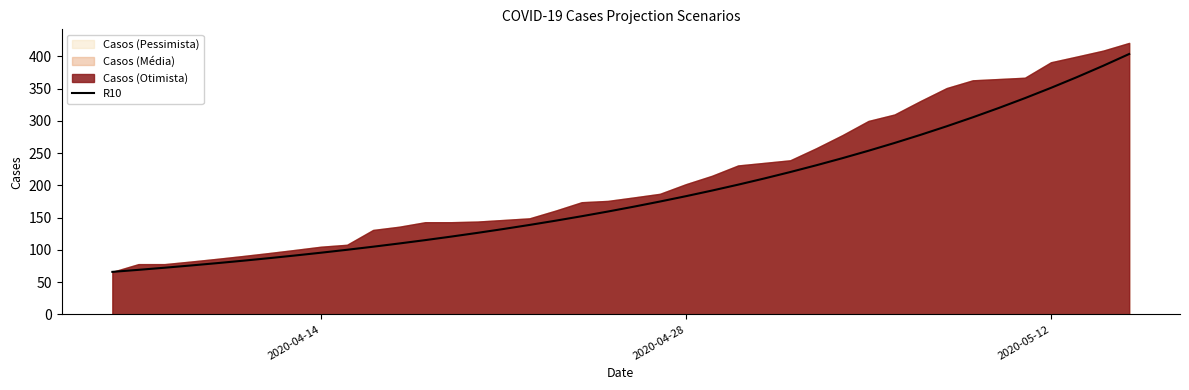

Does the chart display data point markers on the line(s)?

No